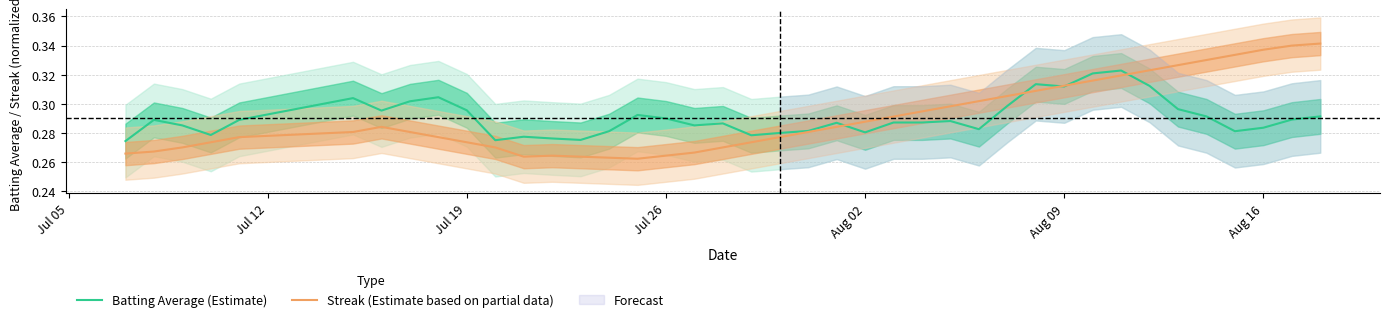

Read the Streak (Estimate based on partial data) value at Aug 16.

0.3